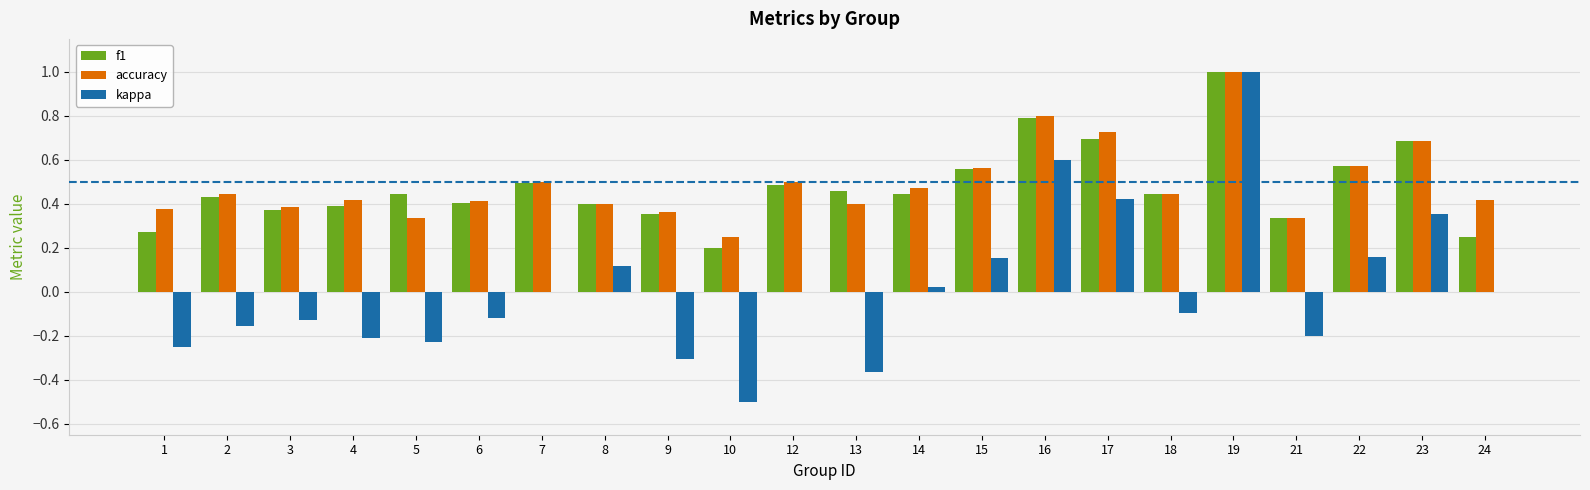

What is the sum of all f1 values?

10.5